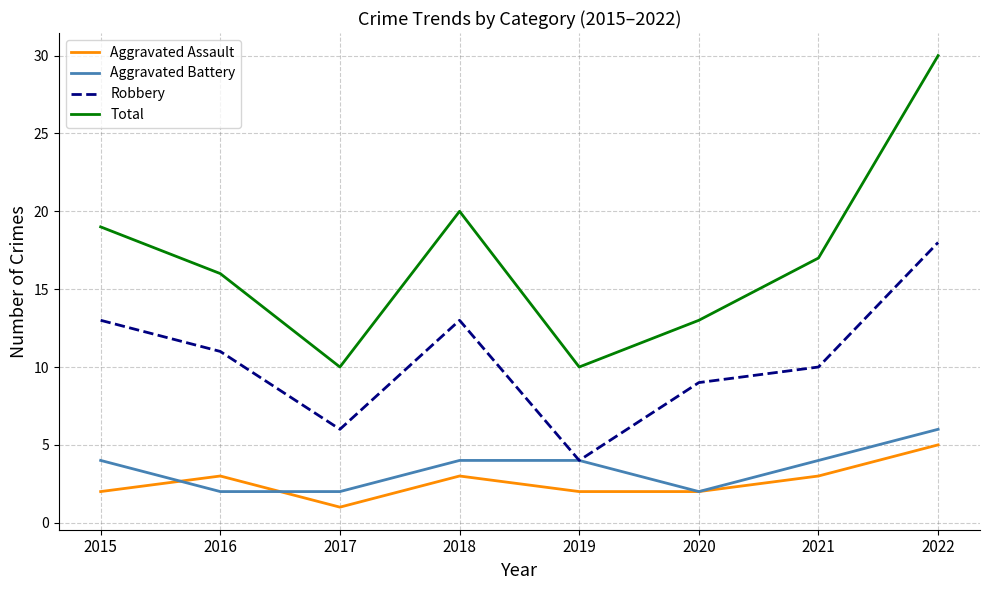

Is it true that Aggravated Assault equals 2 at 2020?

True